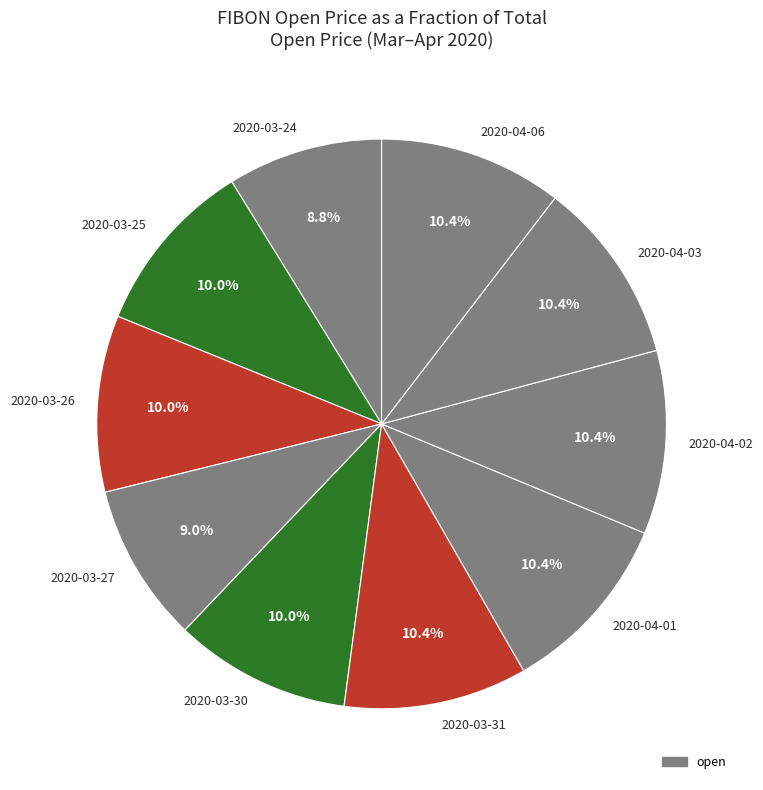

Does 2020-04-01 represent more than half of the total?

No